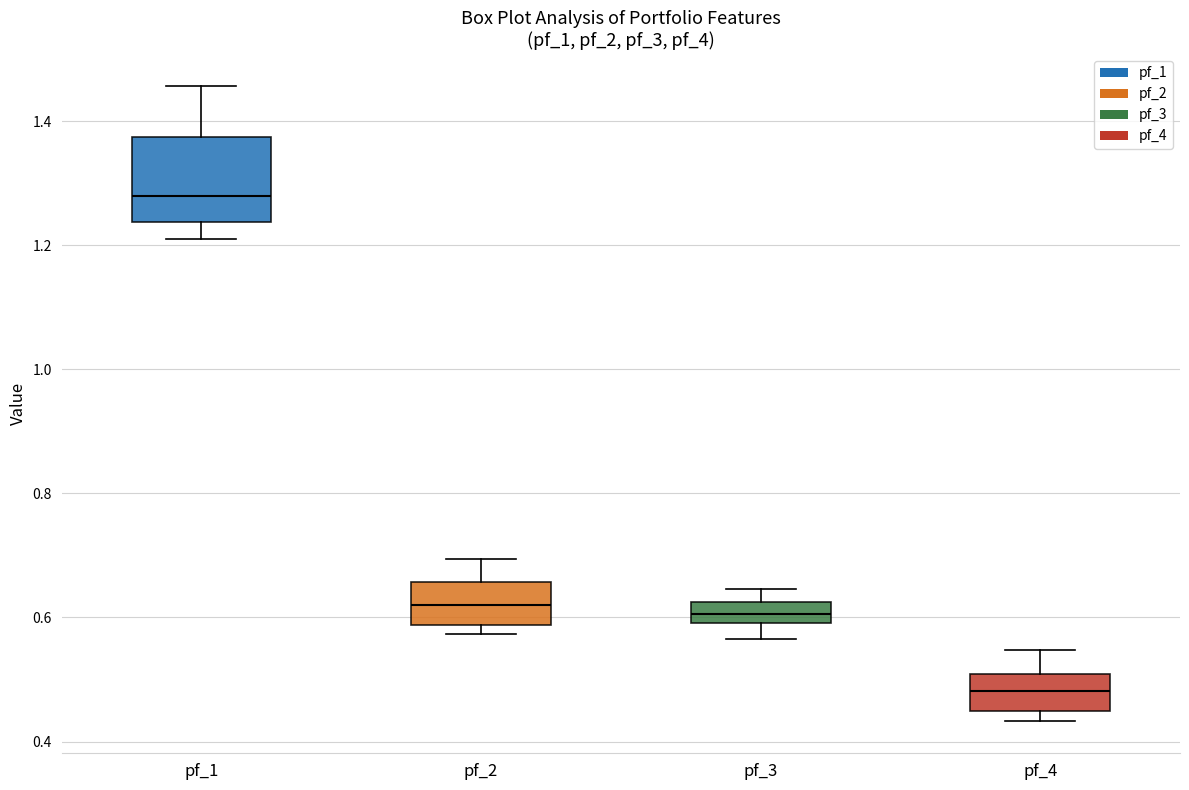

Reading left to right, transcribe this box plot: for each box, give where its median line is, the range the box spans, and where its two whiskers end, as read against the y-axis. The values are not printed on the chart, so give them approximately, as read against the axis.

pf_1: median 1.28, box 1.24 to 1.38, whiskers 1.22 to 1.46
pf_2: median 0.62, box 0.58 to 0.66, whiskers 0.58 (just below the box's lower edge) to 0.70
pf_3: median 0.60 (inside the box), box 0.60 to 0.62, whiskers 0.56 to 0.64
pf_4: median 0.48, box 0.44 to 0.50, whiskers 0.44 (just below the box's lower edge) to 0.54